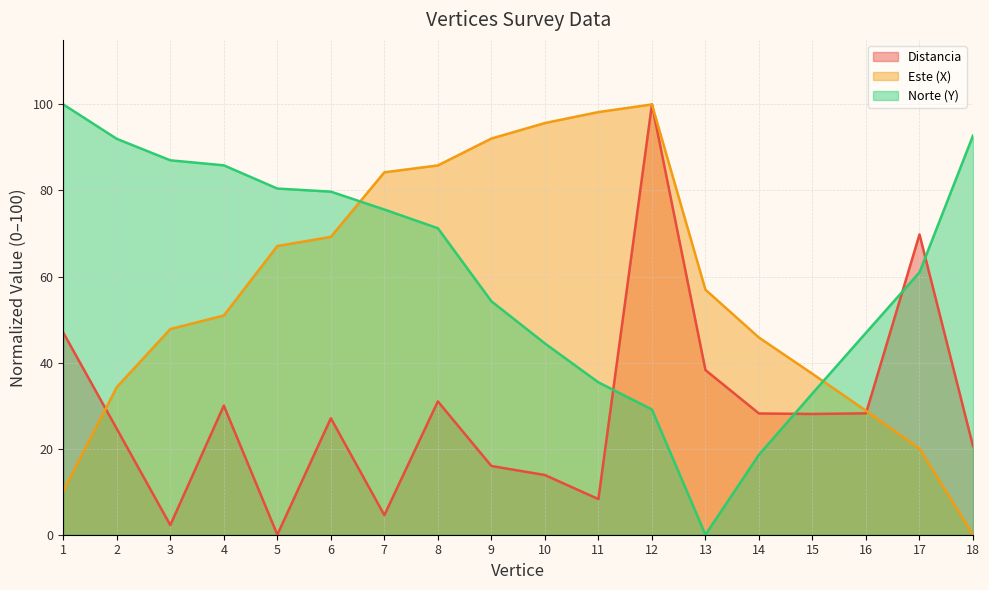

The value of Este (X) at 15 is 19.0. True or false?

False